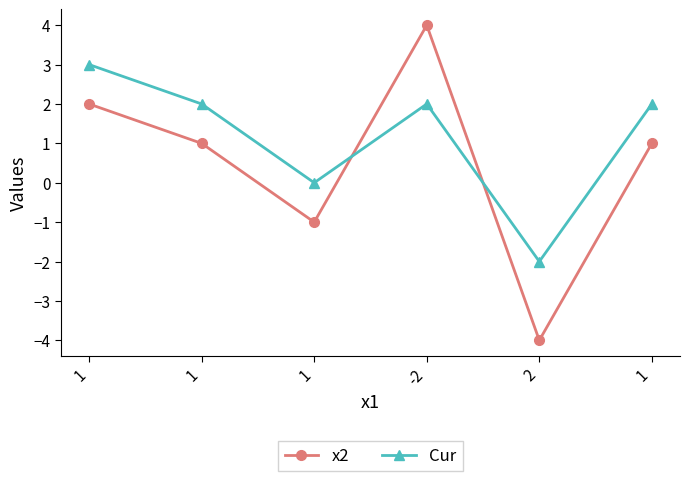

What is the difference between the maximum and second lowest values in the x2 series?

5